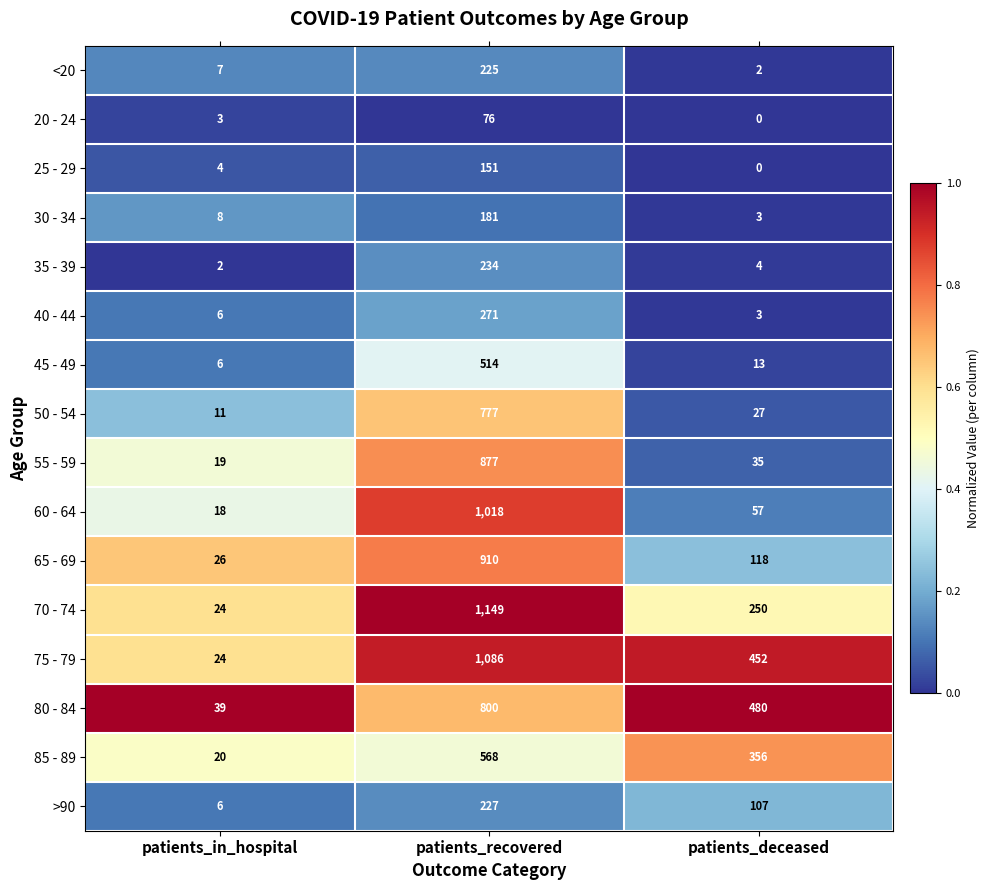

What is the sum of all 45 - 49 values?

533